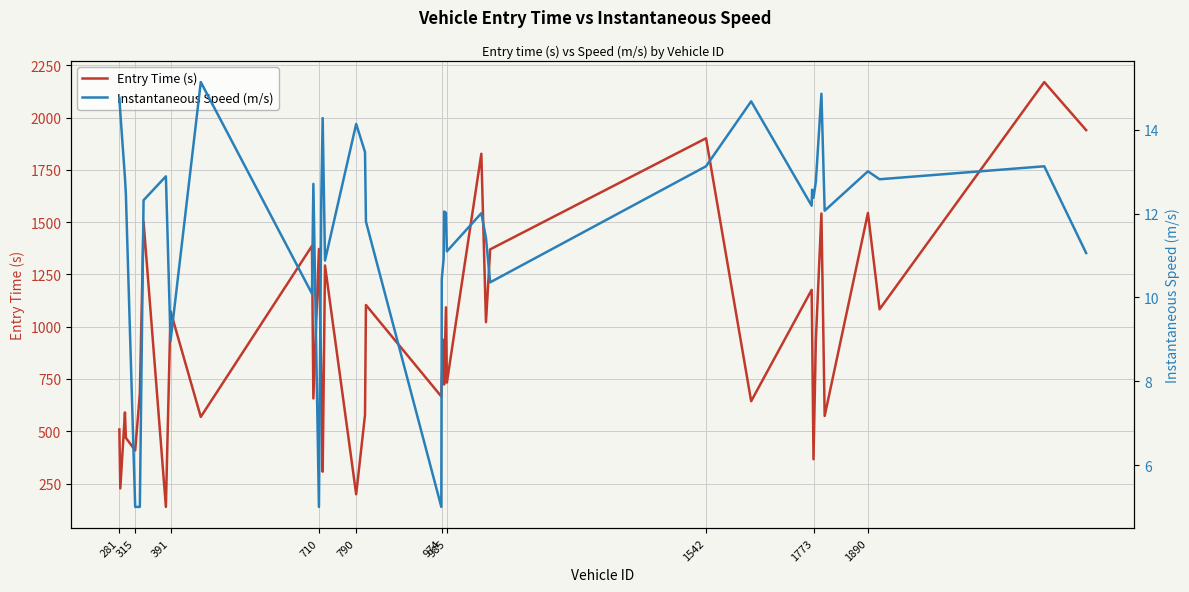

Is it true that Entry Time (s) equals 313.4 at 710?

False